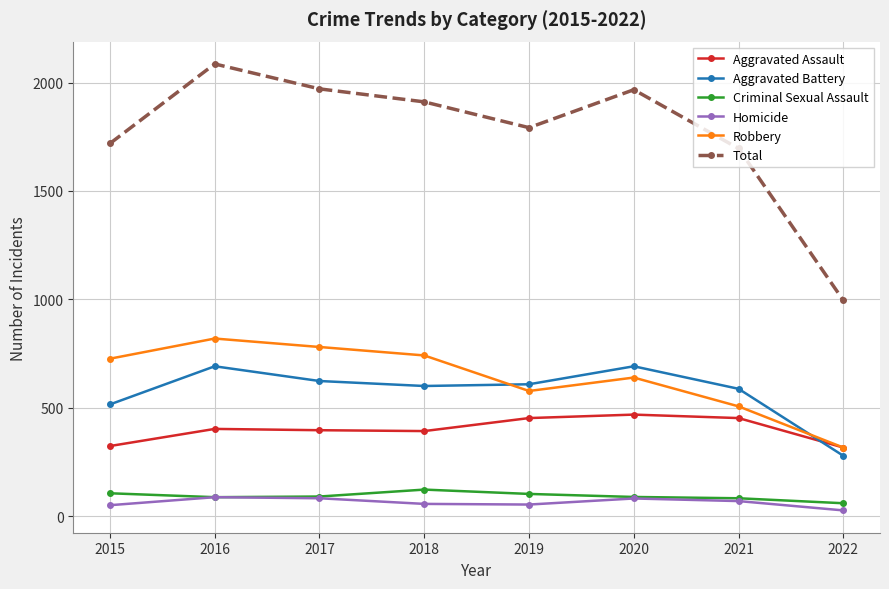

Rank the series by their maximum value, from highest to lowest.

Total, Robbery, Aggravated Battery, Aggravated Assault, Criminal Sexual Assault, Homicide